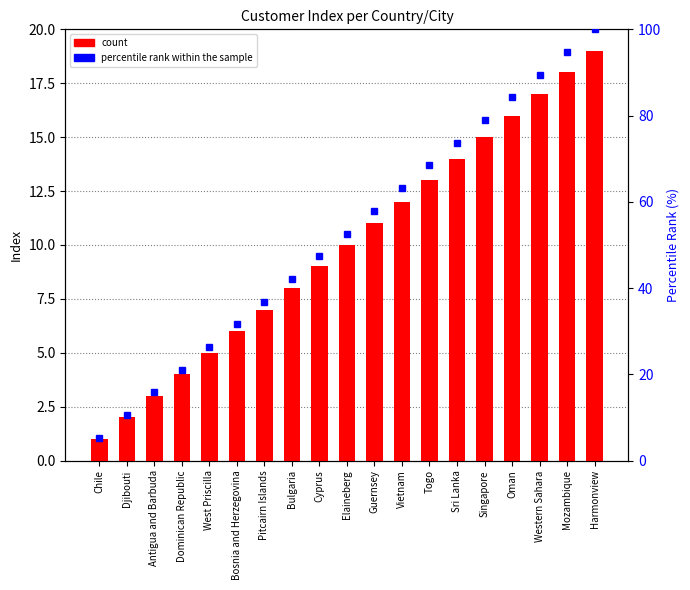

Reading left to right, transcribe all the data shown in this chart.

count: 1.0	2.0	3.0	4.0	5.0	6.0	7.0	8.0	9.0	10.0	11.0	12.0	13.0	14.0	15.0	16.0	17.0	18.0	19.0
percentile rank within the sample: 5.3	10.5	15.8	21.1	26.3	31.6	36.8	42.1	47.4	52.6	57.9	63.2	68.4	73.7	78.9	84.2	89.5	94.7	100.0